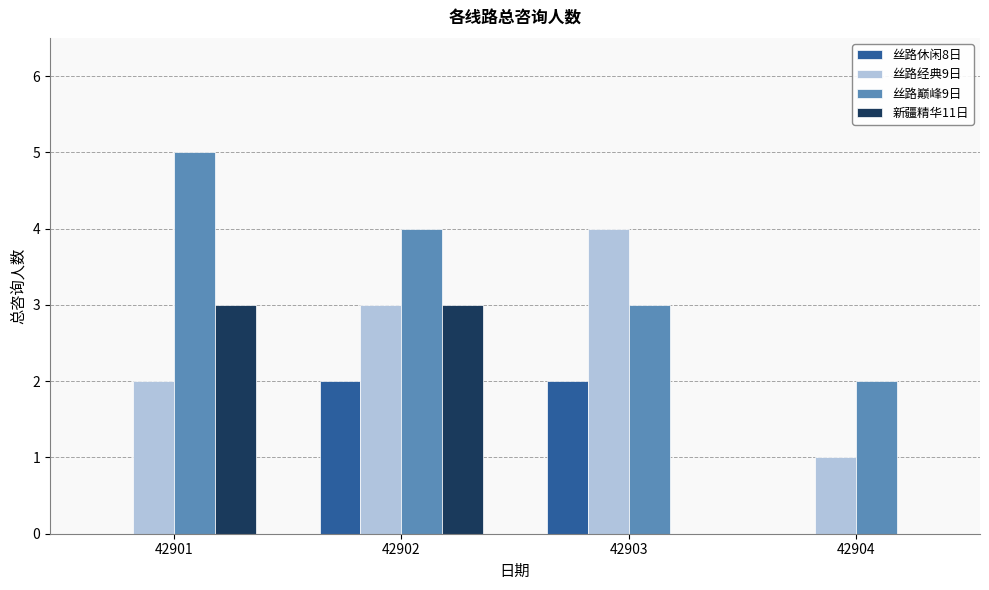

The 丝路休闲8日 series shows 1 at 42902. True or false?

False